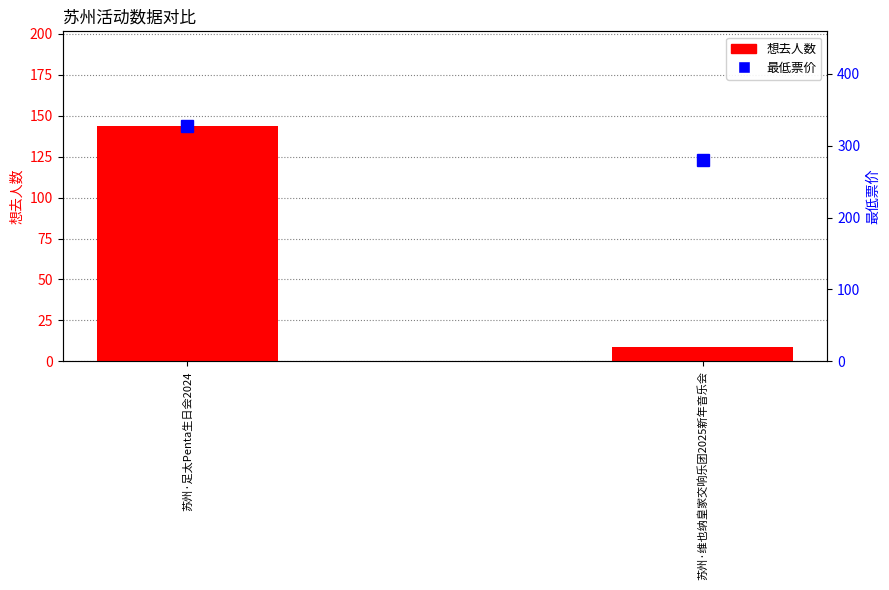

Which series changed the most between 苏州·足太Penta生日会2024 and 苏州·维也纳皇家交响乐团2025新年音乐会?

想去人数